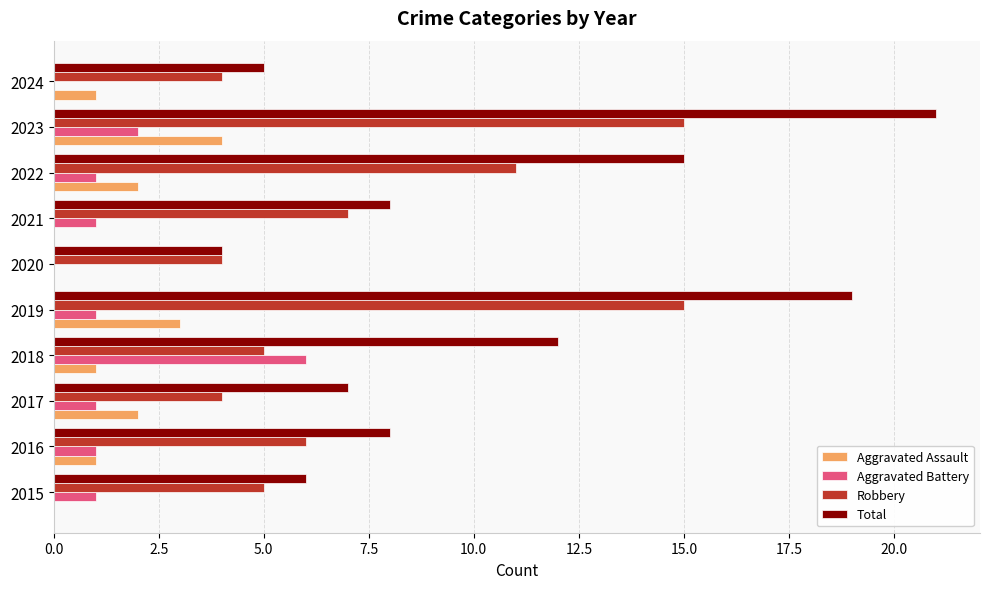

Between 2019 and 2023, which series saw the biggest shift?

Total